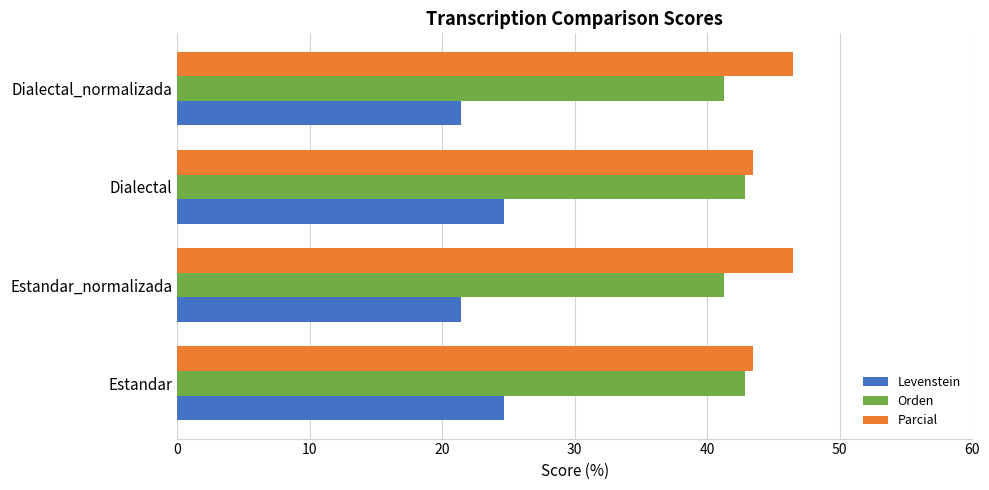

What is the lowest value of the Parcial series?

43.5